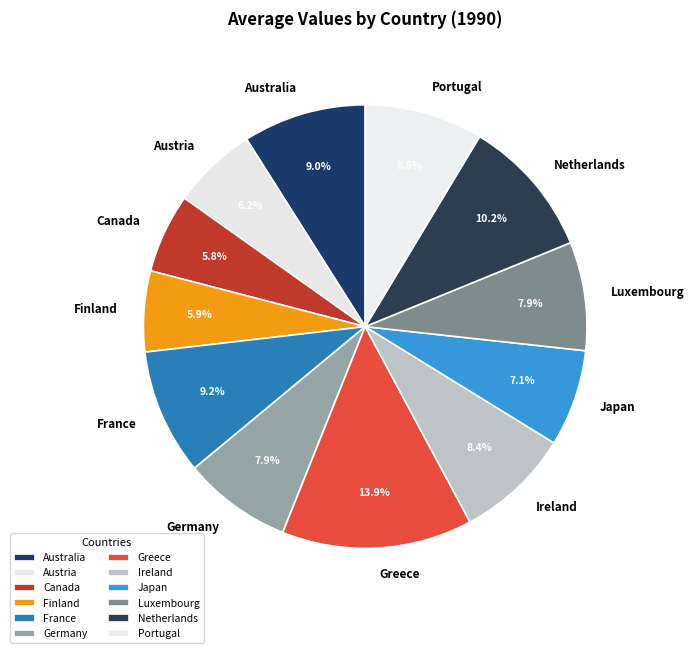

Is Greece the majority of the pie?

No